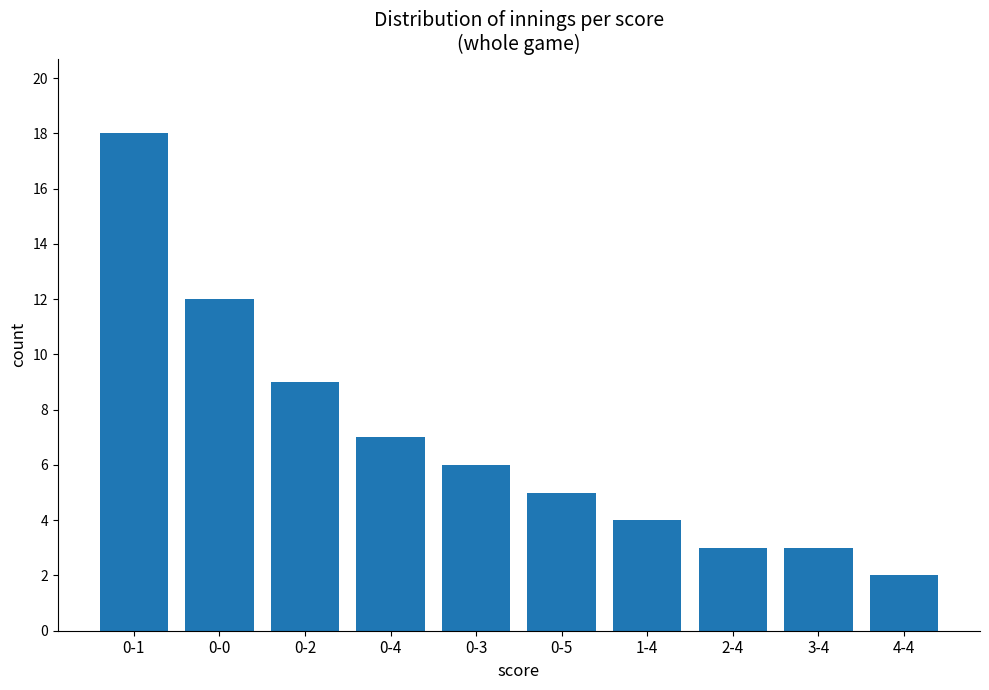

Between 3-4 and 1-4, which is larger?

1-4